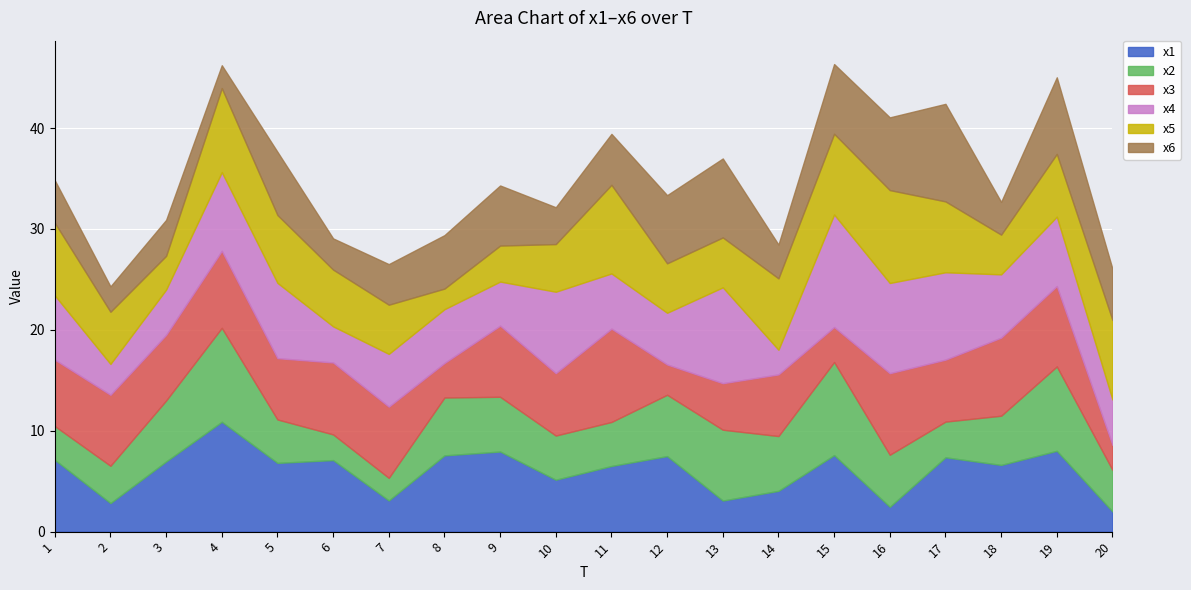

Where is x4 nearest to the value 6?

18